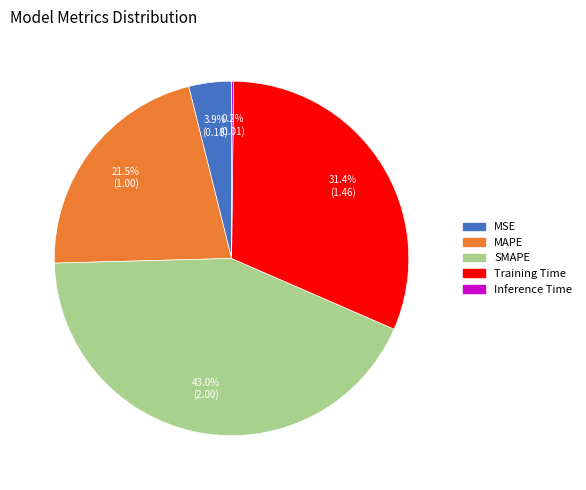

Does any single category account for the majority?

No